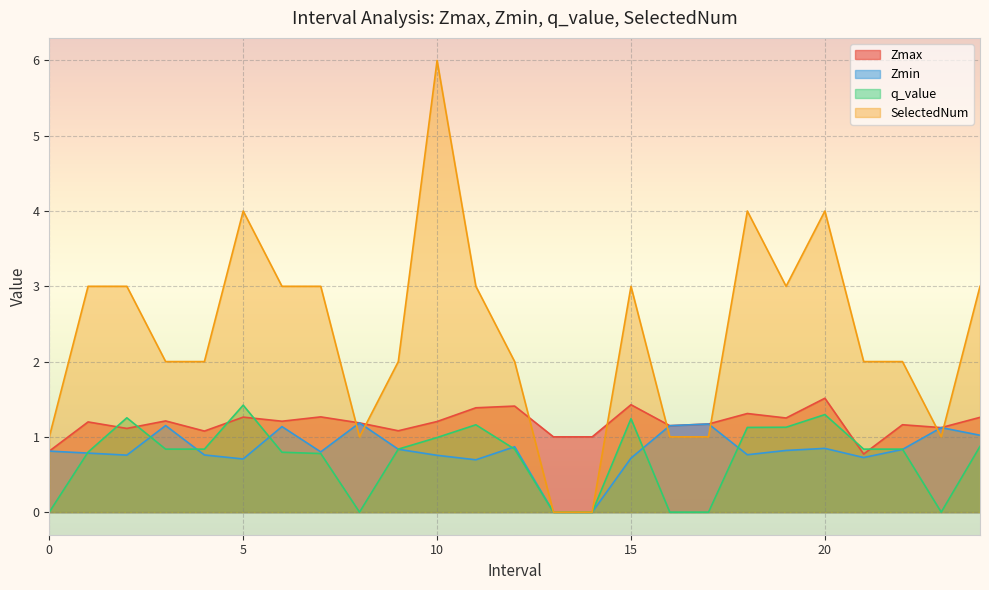

What is the lowest value of the Zmax series?

0.8